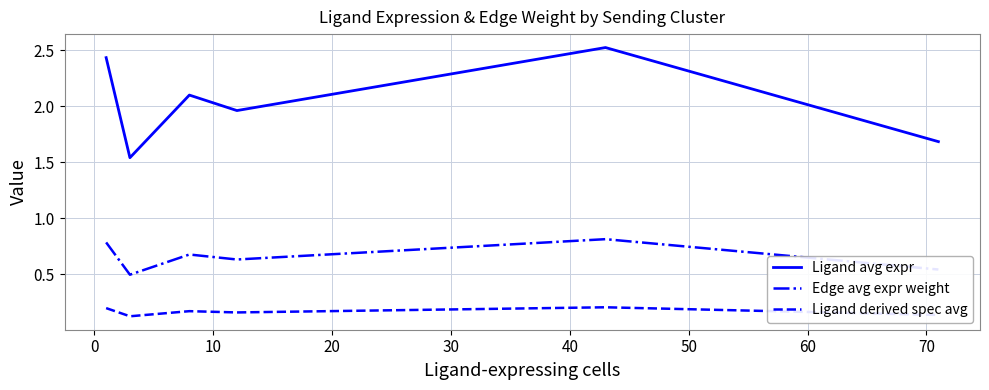

In Edge avg expr weight, how many points are higher than both neighbors (excluding endpoints)?

2